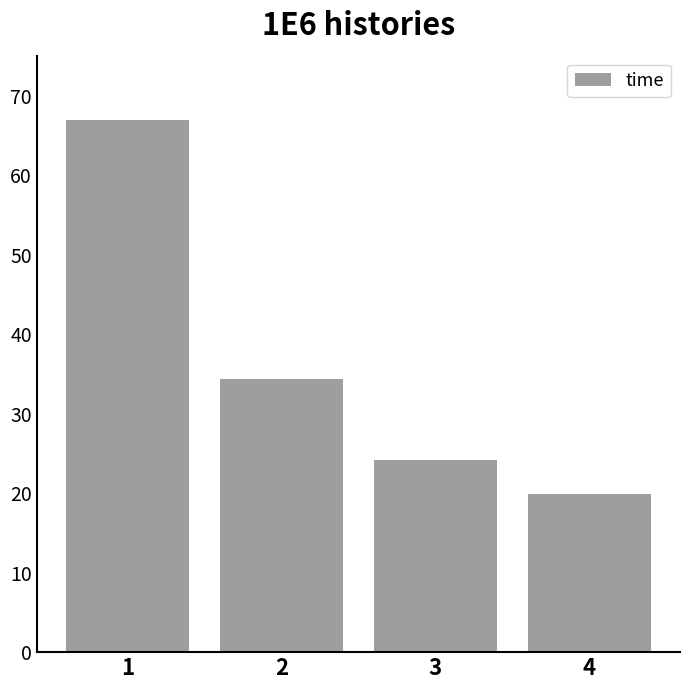

What is the difference between the maximum and minimum values?

47.0